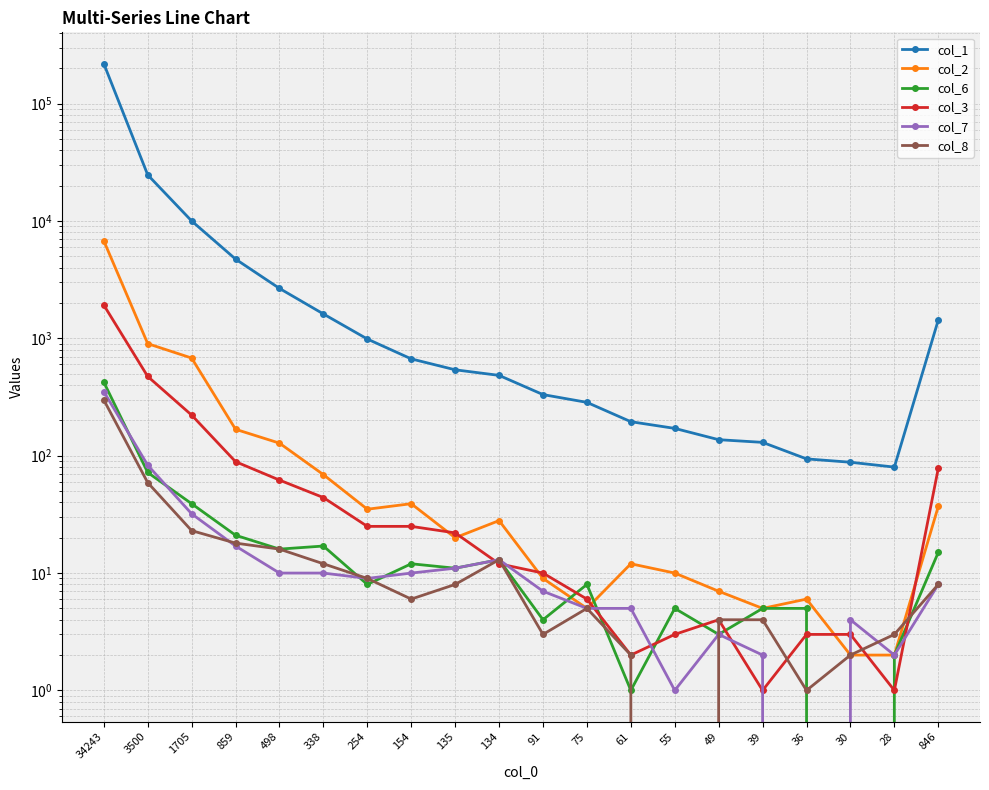

The value of col_3 at 134 is 8. True or false?

False